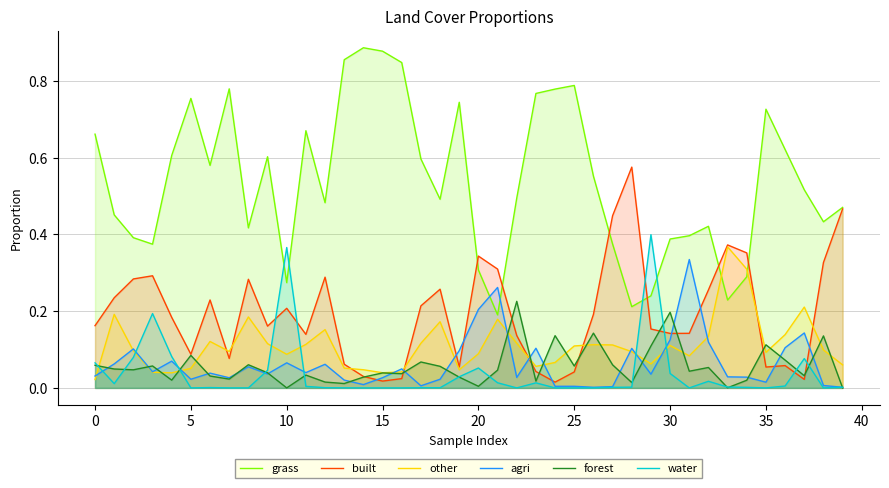

Rank the series at 36 from highest to lowest value.

grass, other, agri, forest, built, water